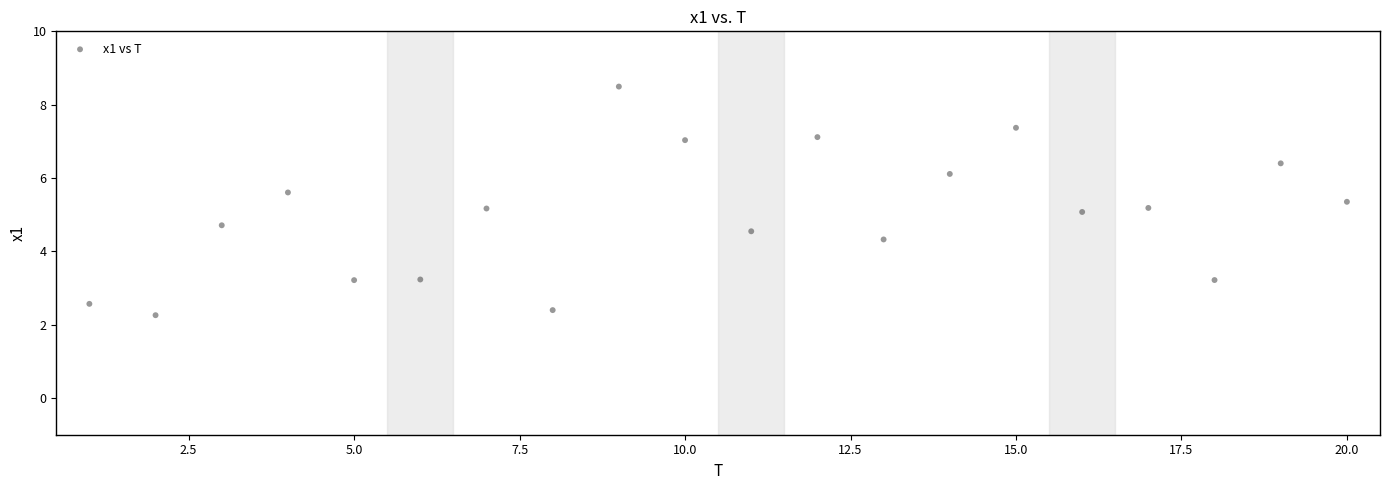

What is the range of X values (max minus min)?

19.0